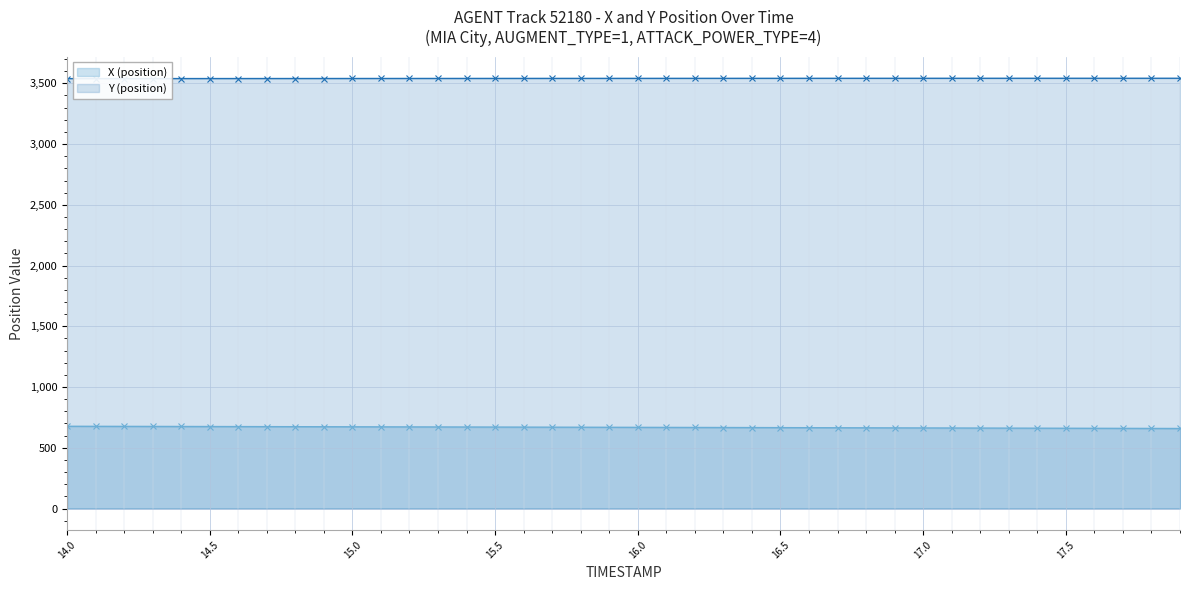

Which series has the largest range (max minus min)?

X (position)